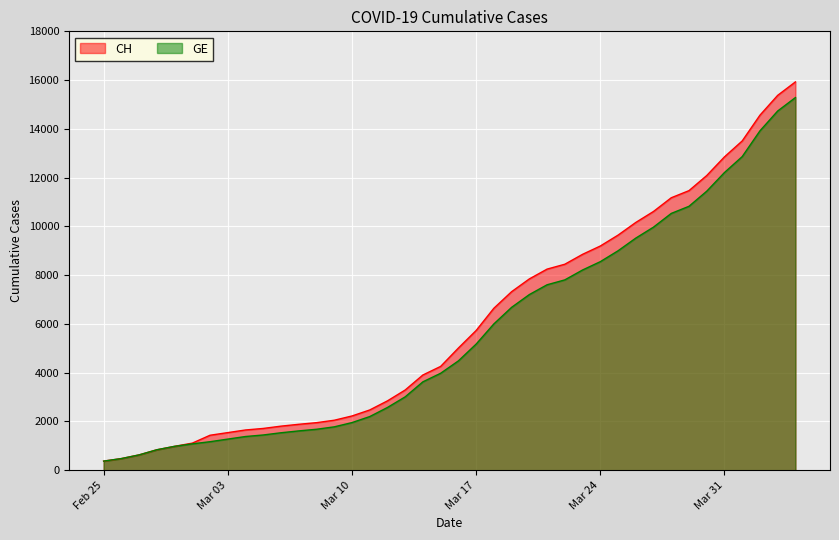

At which category is the sum across all series the highest?

2020-04-04